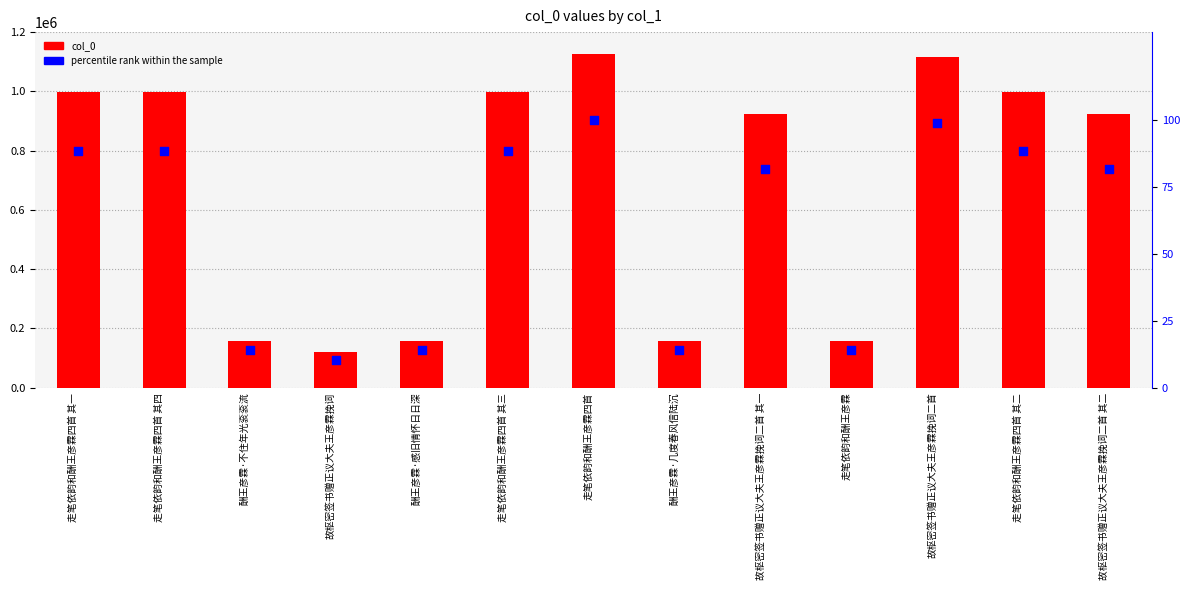

Which series has the largest Y range (max minus min)?

col_0